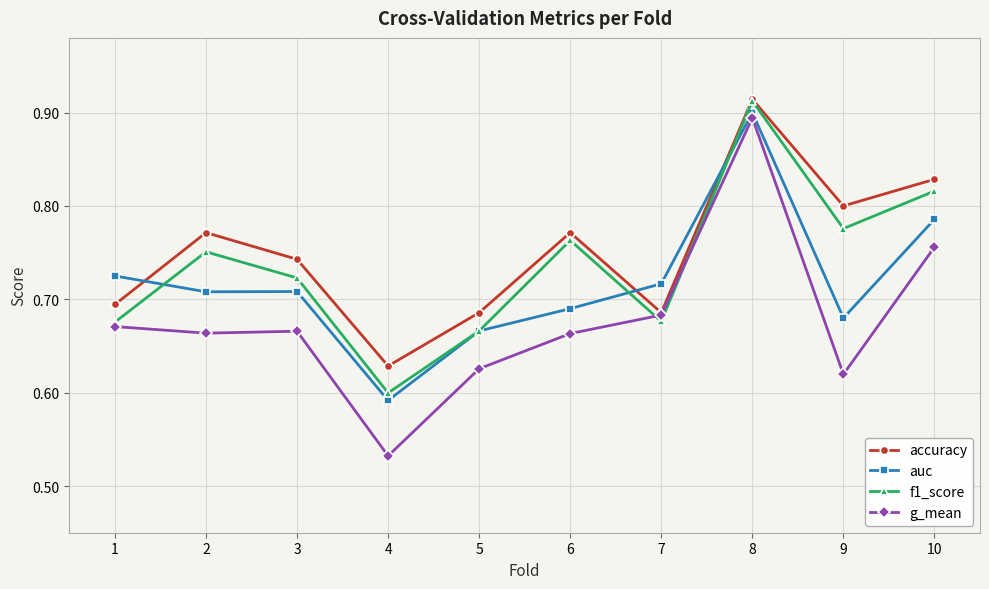

Where is f1_score nearest to the value 0?

4